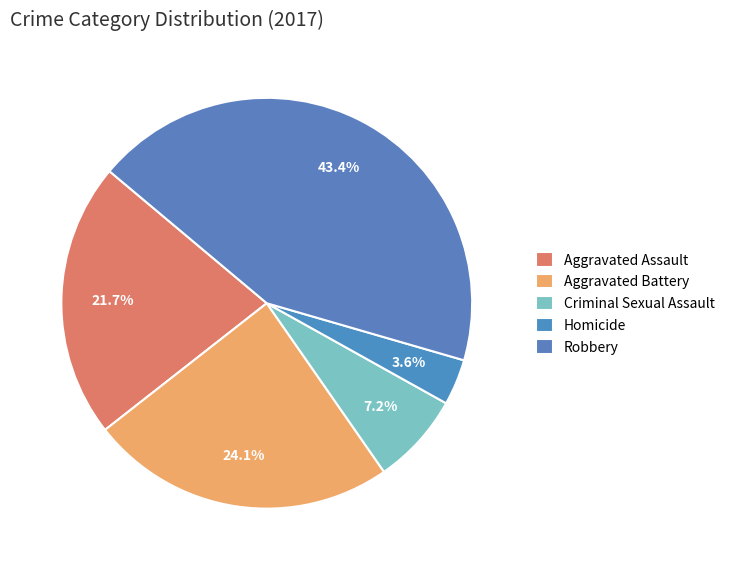

How many segments does this pie chart have?

5